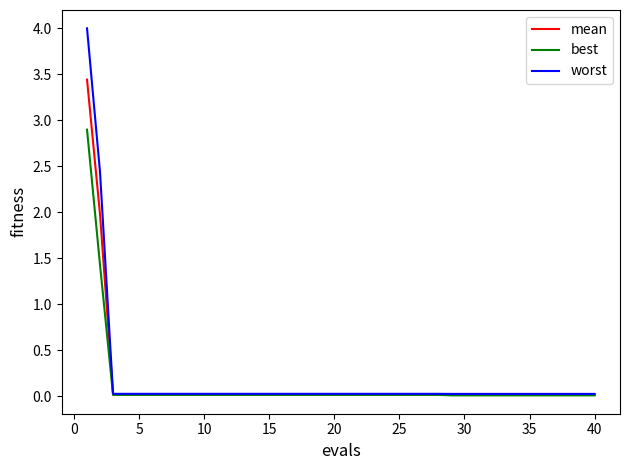

Which series has the widest spread of values?

worst